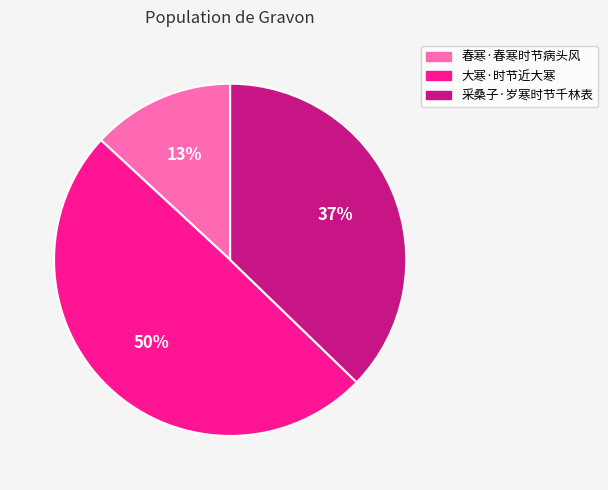

Between 春寒·春寒时节病头风 and 大寒·时节近大寒, which is larger?

大寒·时节近大寒